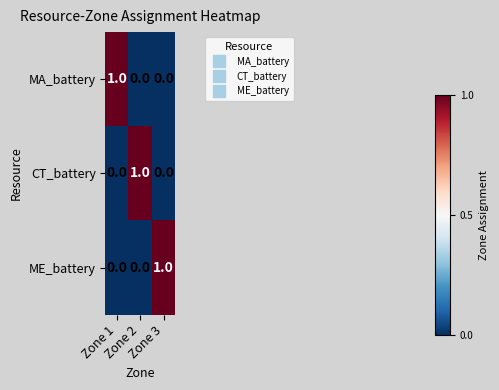

What is the maximum value shown in the chart?

1